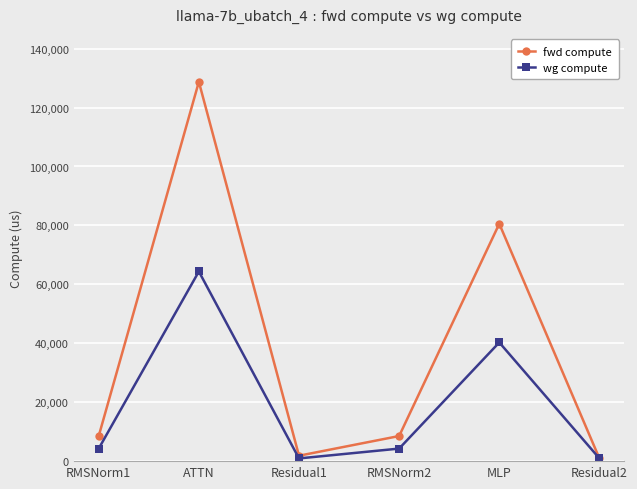

Reading left to right, extract all data points from this chart.

fwd compute: RMSNorm1=8522.2	ATTN=128733.7	Residual1=1841.1	RMSNorm2=8522.2	MLP=80561.6	Residual2=920.6
wg compute: RMSNorm1=4261.1	ATTN=64366.8	Residual1=920.6	RMSNorm2=4261.1	MLP=40280.8	Residual2=920.6